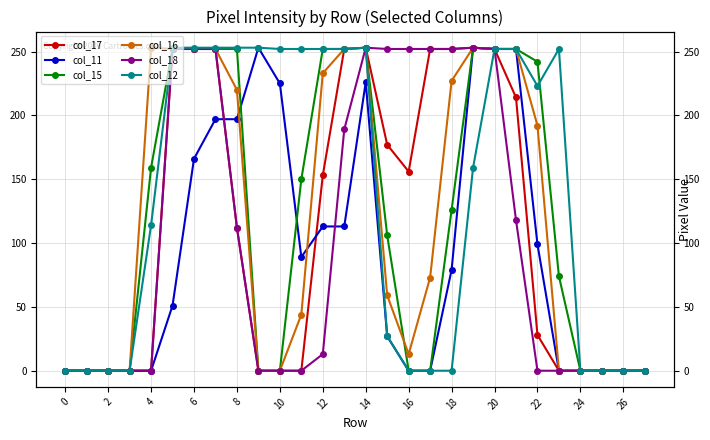

True or false: col_15 and col_18 intersect in this chart.

False